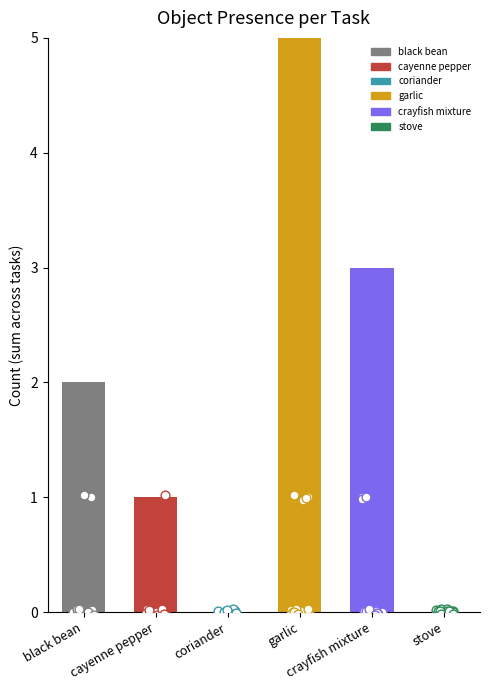

Is the value of Object_70_garlic at 1 greater than the value of Object_32_cayenne pepper at 8?

Yes